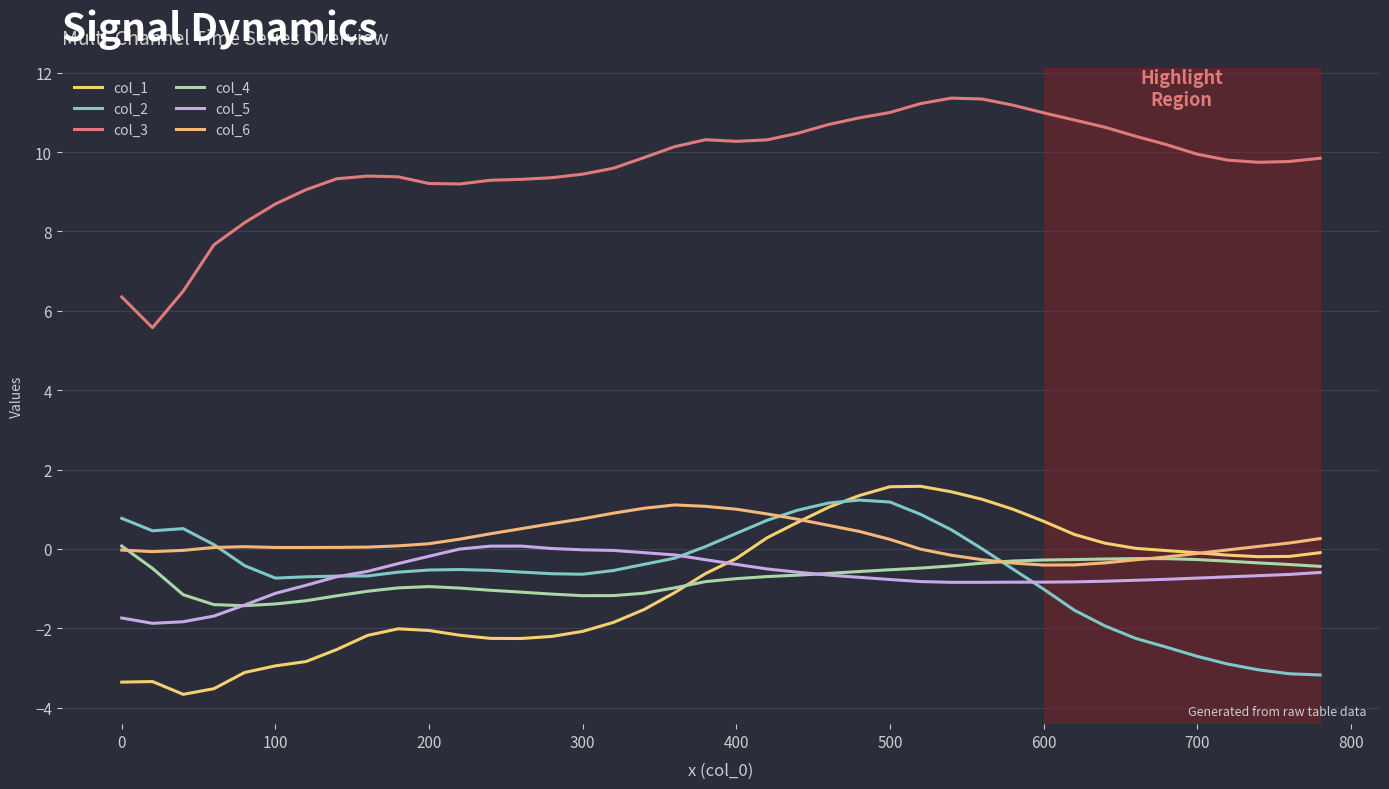

Reading left to right, transcribe all the data shown in this chart.

col_1: -3.4	-3.3	-3.7	-3.5	-3.1	-2.9	-2.8	-2.5	-2.2	-2.0	-2.1	-2.2	-2.3	-2.3	-2.2	-2.1	-1.9	-1.5	-1.1	-0.6	-0.2	0.3	0.7	1.0	1.3	1.6	1.6	1.4	1.3	1.0	0.7	0.4	0.1	0.0	-0.0	-0.1	-0.2	-0.2	-0.2	-0.1
col_2: 0.8	0.5	0.5	0.1	-0.4	-0.7	-0.7	-0.7	-0.7	-0.6	-0.5	-0.5	-0.5	-0.6	-0.6	-0.6	-0.5	-0.4	-0.2	0.1	0.4	0.7	1.0	1.2	1.2	1.2	0.9	0.5	0.0	-0.5	-1.0	-1.5	-1.9	-2.3	-2.5	-2.7	-2.9	-3.0	-3.1	-3.2
col_3: 6.3	5.6	6.5	7.7	8.2	8.7	9.1	9.3	9.4	9.4	9.2	9.2	9.3	9.3	9.4	9.4	9.6	9.9	10.1	10.3	10.3	10.3	10.5	10.7	10.9	11.0	11.2	11.4	11.3	11.2	11.0	10.8	10.6	10.4	10.2	9.9	9.8	9.7	9.8	9.8
col_4: 0.1	-0.5	-1.2	-1.4	-1.4	-1.4	-1.3	-1.2	-1.1	-1.0	-0.9	-1.0	-1.0	-1.1	-1.1	-1.2	-1.2	-1.1	-1.0	-0.8	-0.7	-0.7	-0.7	-0.6	-0.6	-0.5	-0.5	-0.4	-0.4	-0.3	-0.3	-0.3	-0.3	-0.2	-0.2	-0.3	-0.3	-0.4	-0.4	-0.4
col_5: -1.7	-1.9	-1.8	-1.7	-1.4	-1.1	-0.9	-0.7	-0.6	-0.4	-0.2	-0.0	0.1	0.1	0.0	-0.0	-0.0	-0.1	-0.2	-0.3	-0.4	-0.5	-0.6	-0.7	-0.7	-0.8	-0.8	-0.8	-0.8	-0.8	-0.8	-0.8	-0.8	-0.8	-0.8	-0.7	-0.7	-0.7	-0.6	-0.6
col_6: -0.0	-0.1	-0.0	0.0	0.1	0.0	0.0	0.0	0.0	0.1	0.1	0.2	0.4	0.5	0.6	0.8	0.9	1.0	1.1	1.1	1.0	0.9	0.7	0.6	0.4	0.2	-0.0	-0.2	-0.3	-0.4	-0.4	-0.4	-0.4	-0.3	-0.2	-0.1	-0.0	0.1	0.1	0.3